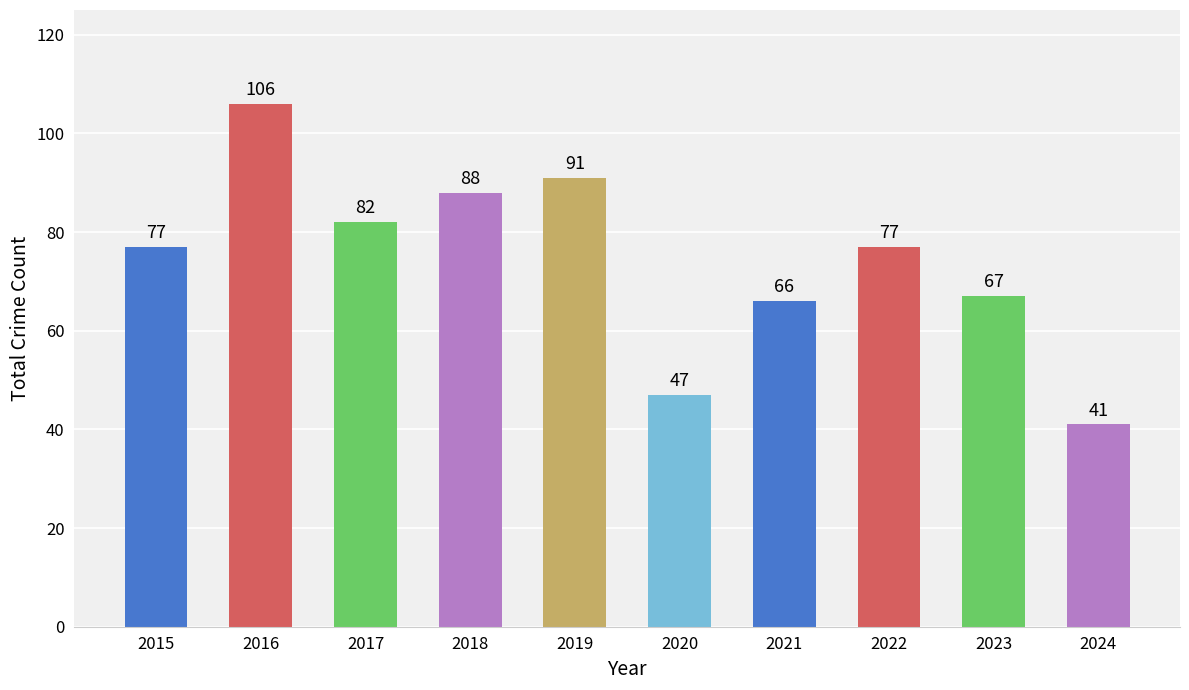

What is the difference between the values at 2023 and 2021?

1